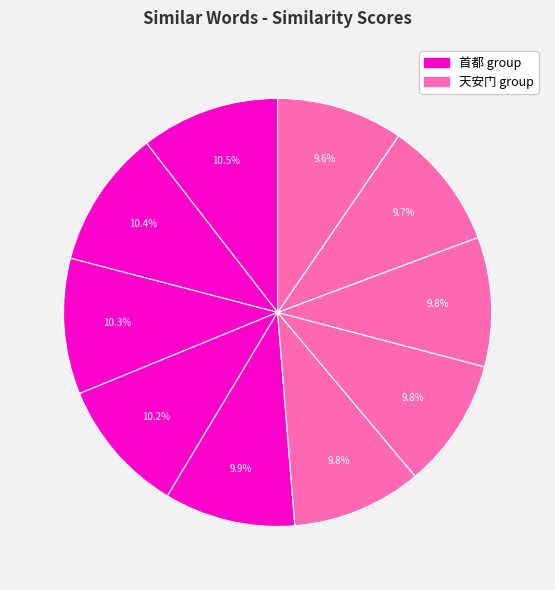

How many slices are in this pie chart?

10